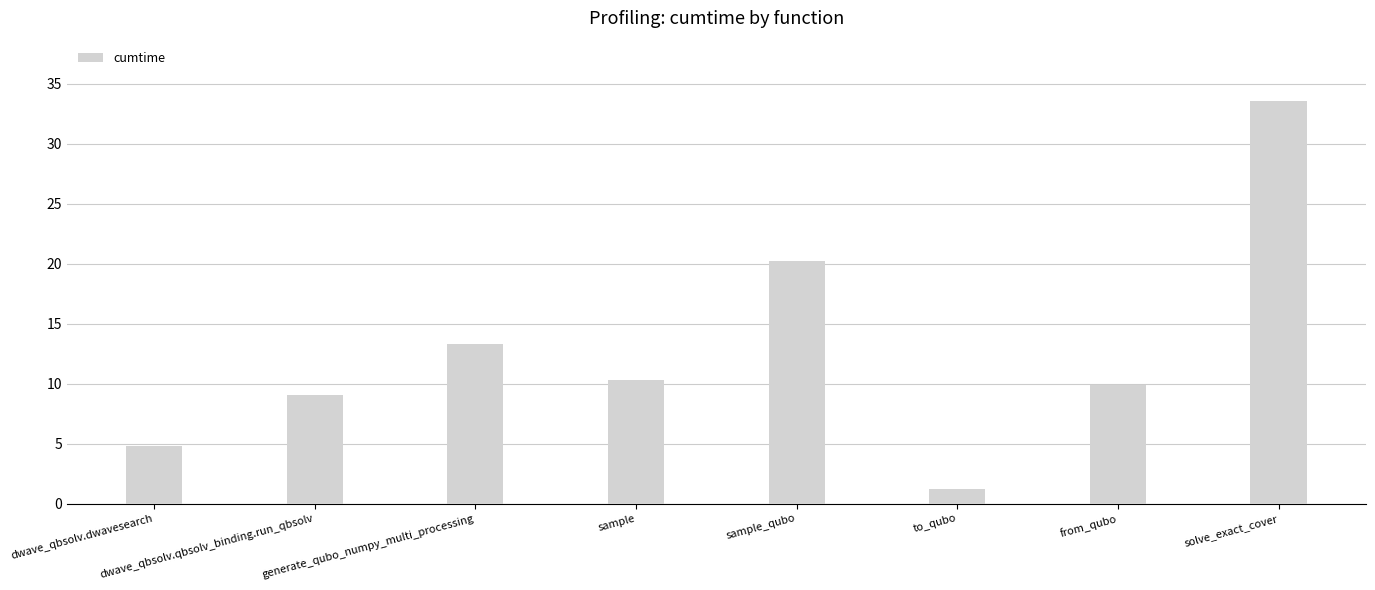

The value at solve_exact_cover is 33.6. True or false?

True